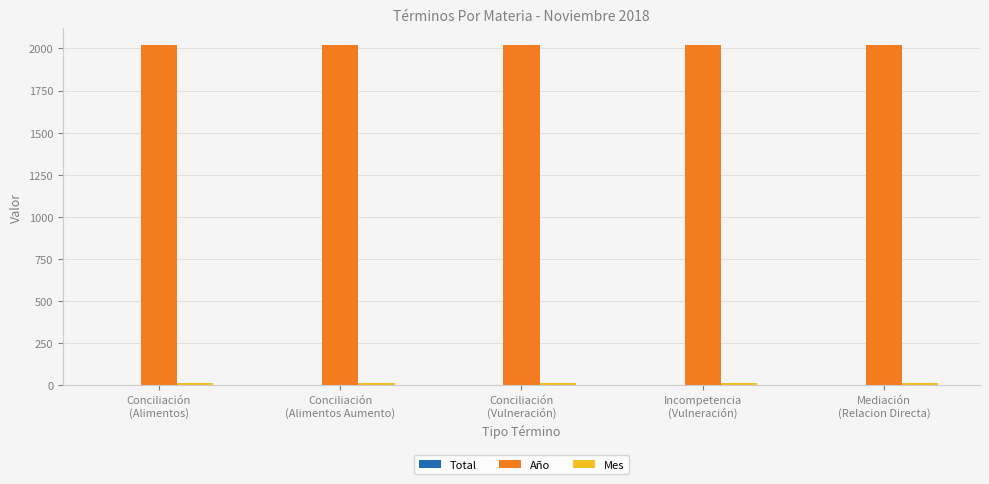

Which series has the largest total across all categories?

Año